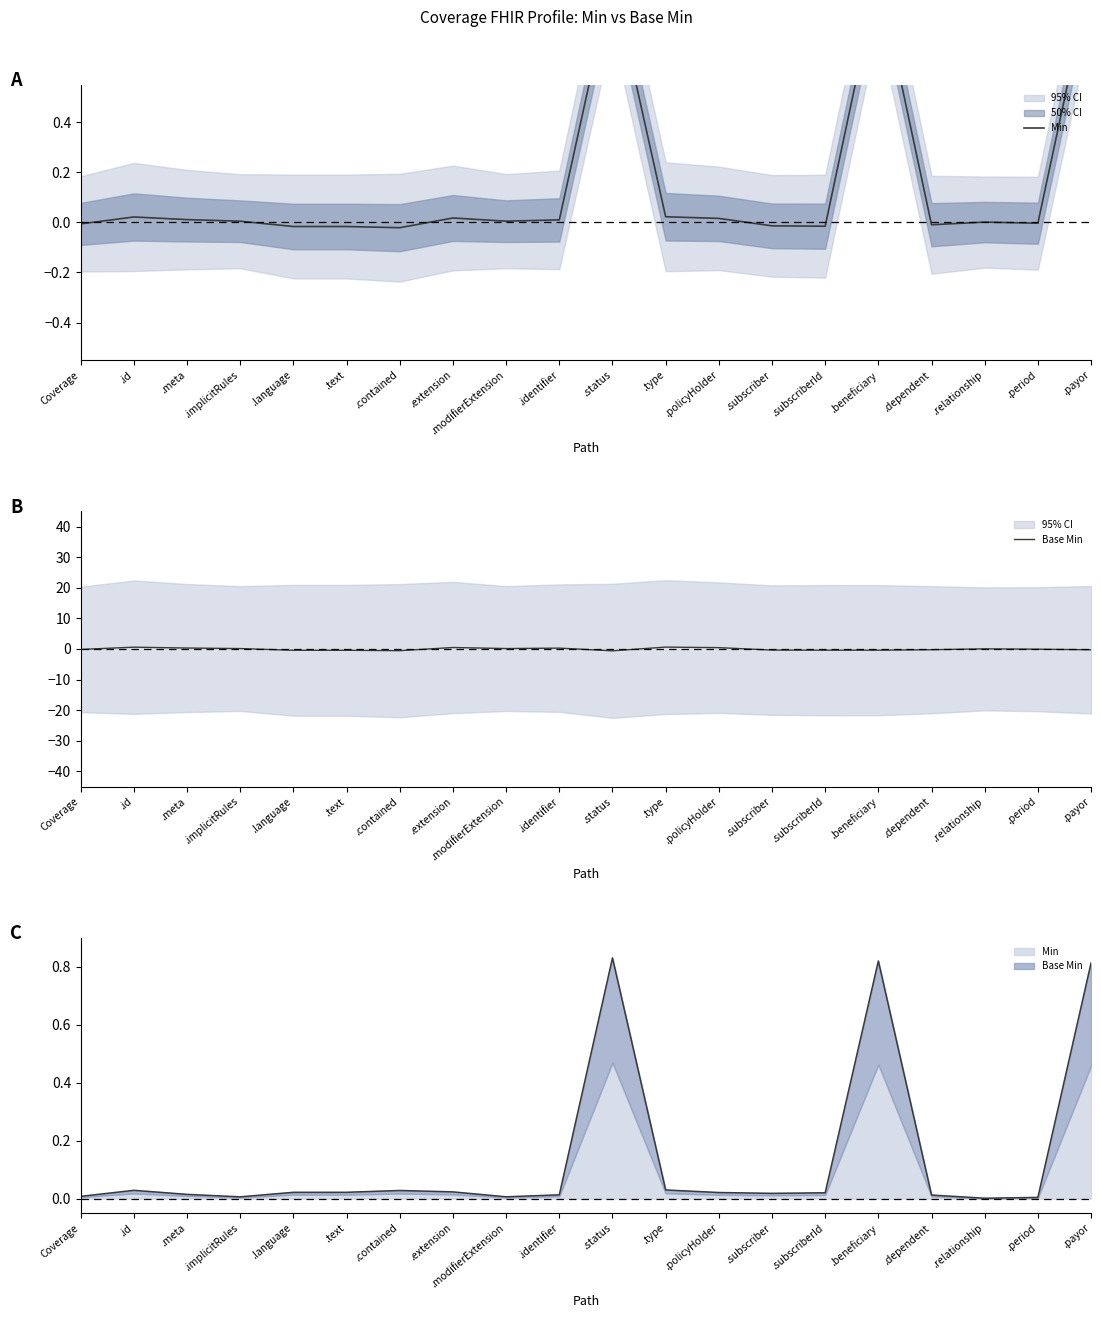

Does the chart display data point markers on the line(s)?

No